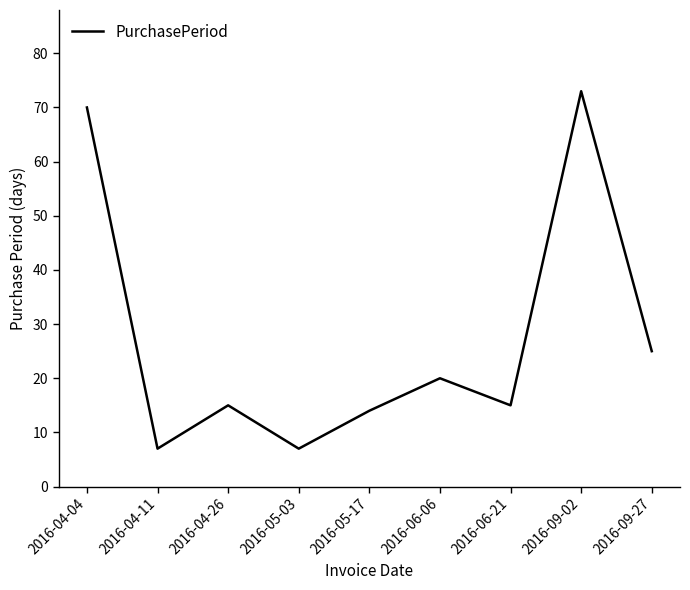

True or false: the data shows 7 at 2016-04-11.

True